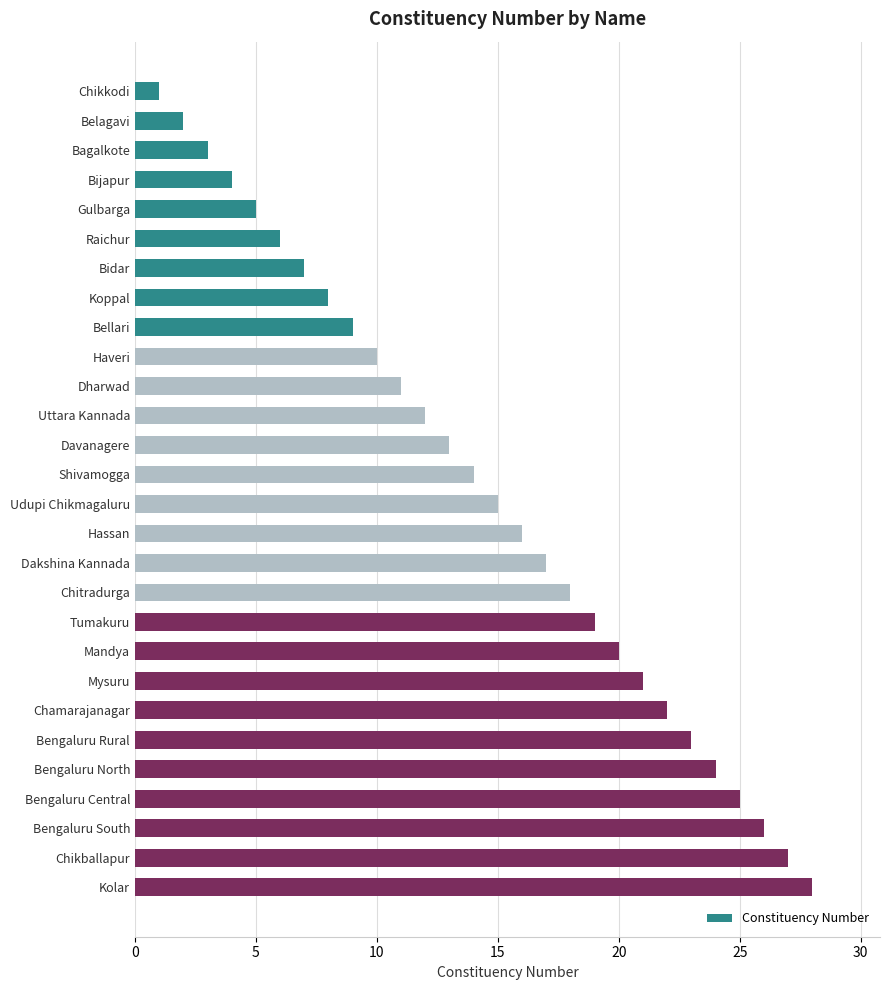

The chart shows a value of 26 at Hassan. True or false?

False